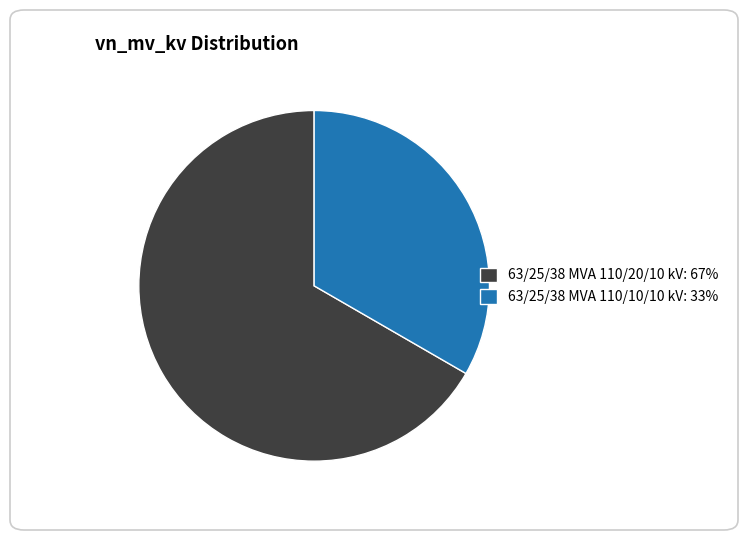

Approximately how many times larger is the value at 63/25/38 MVA 110/10/10 kV: 33% compared to 63/25/38 MVA 110/20/10 kV: 67%?

0.5